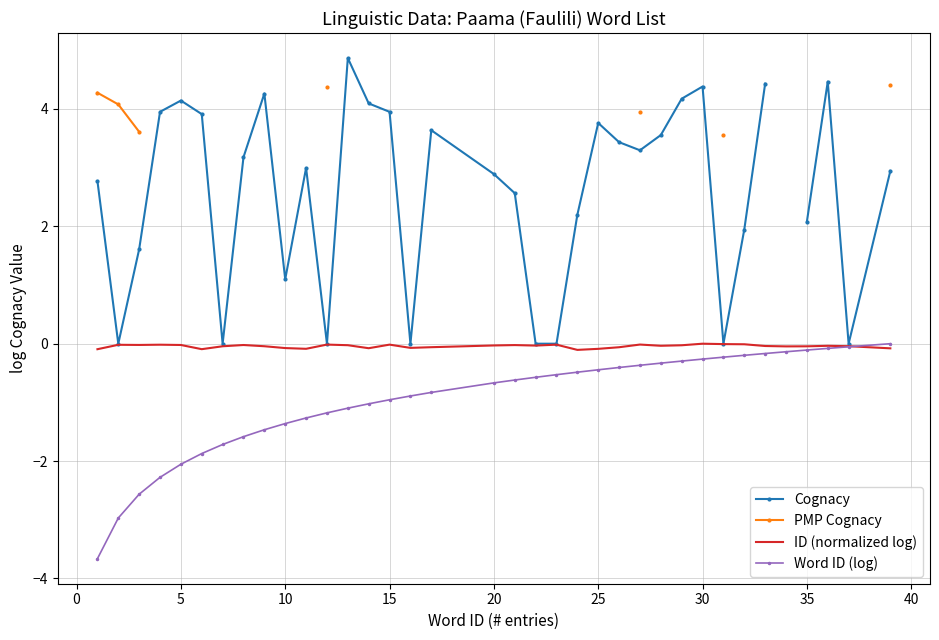

True or false: Cognacy and PMP Cognacy intersect in this chart.

False